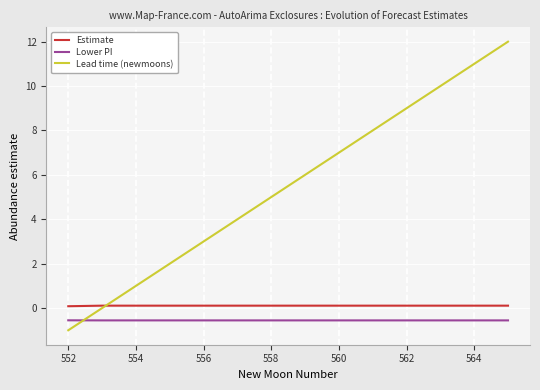

What is the highest value of the Lead time (newmoons) series?

12.0